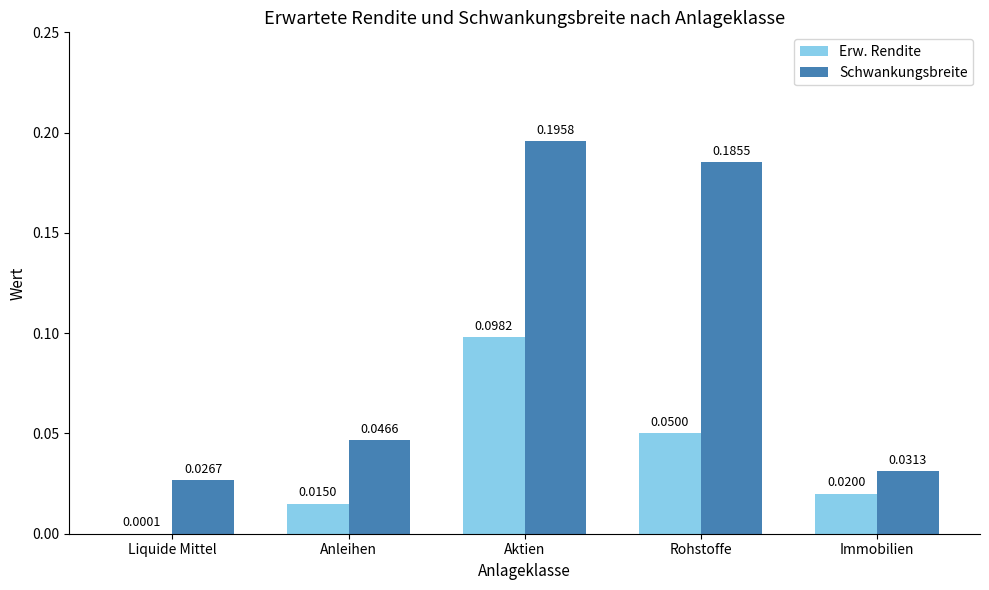

What is the sum of all Schwankungsbreite values?

0.5